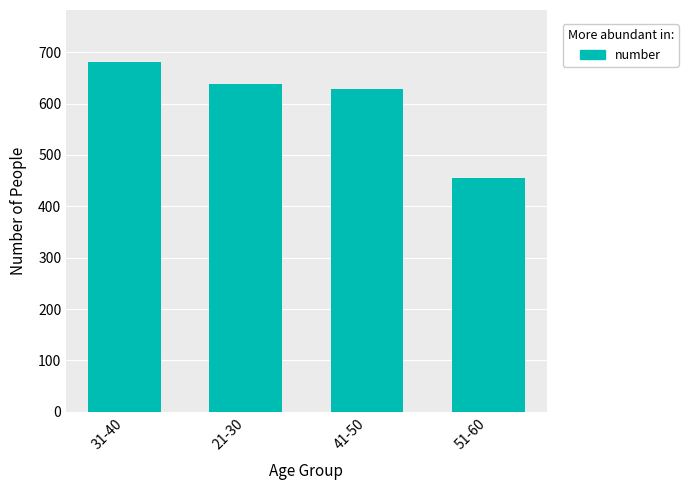

Which category has the lowest value across all series?

51-60